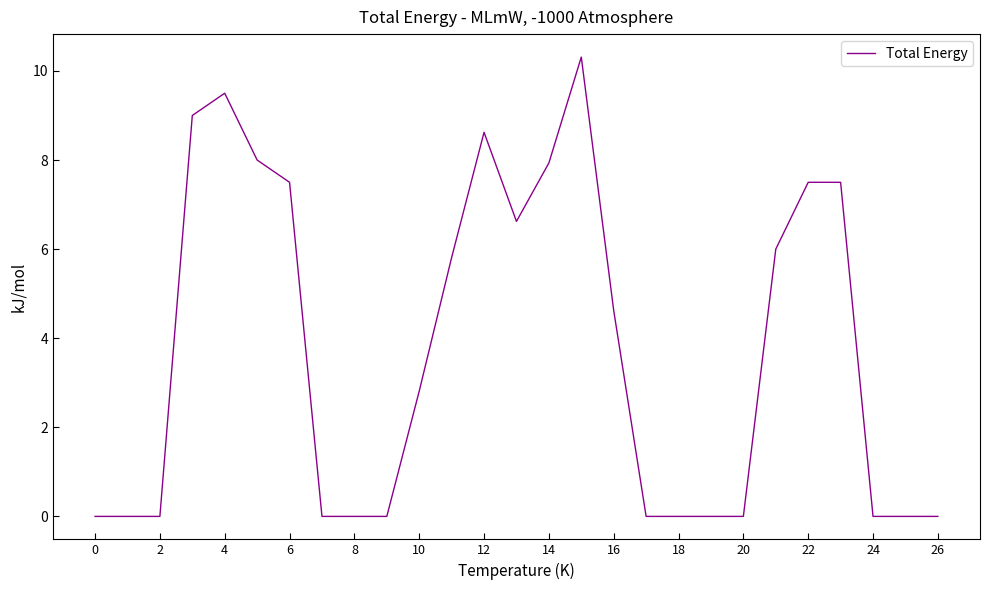

What is the greatest value displayed?

10.3